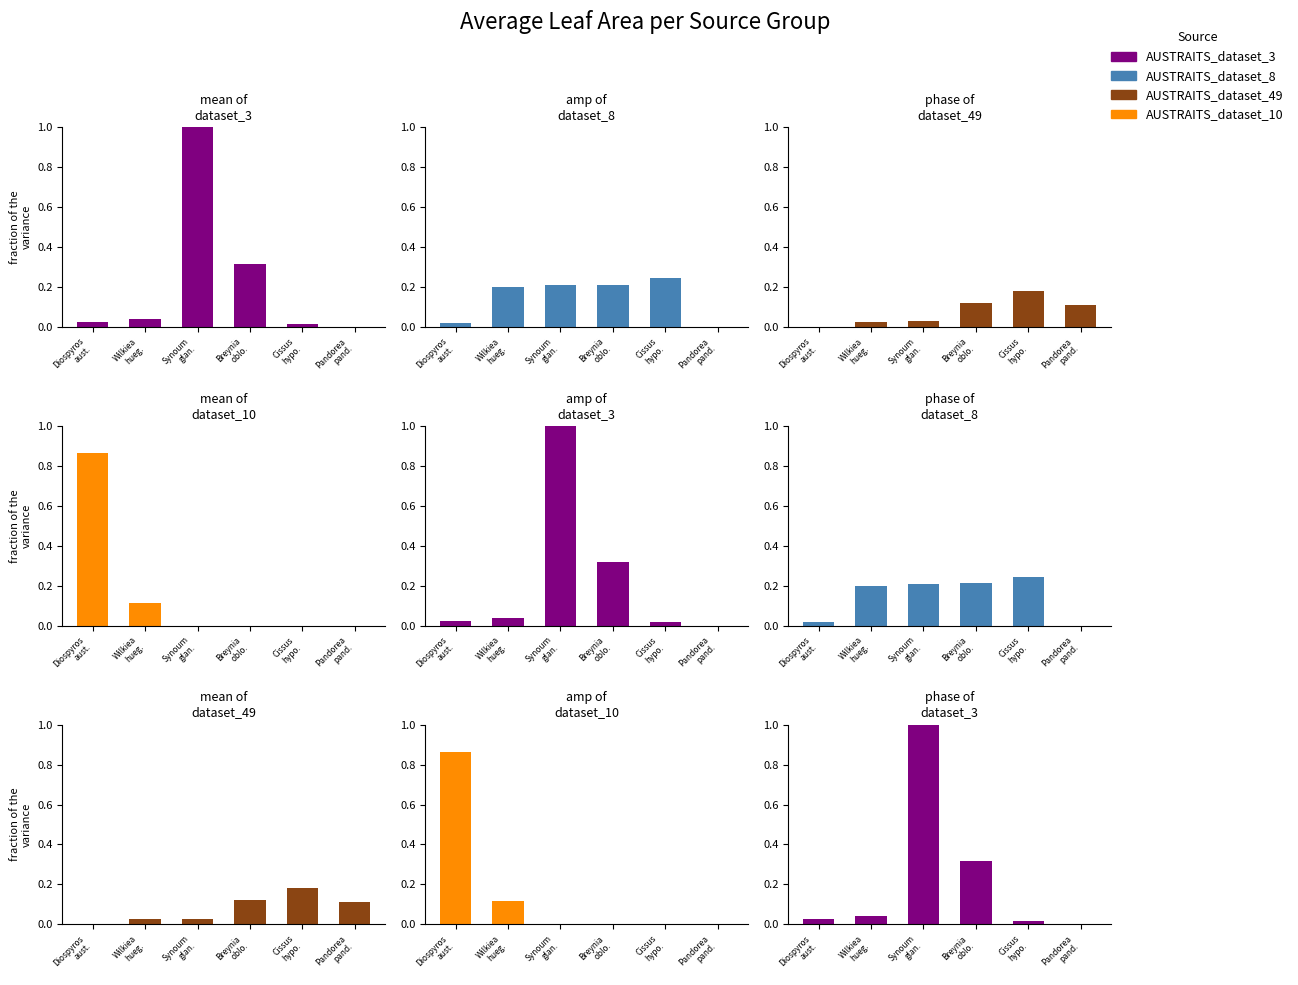

What is the sum of all AUSTRAITS_dataset_8 values?

0.9